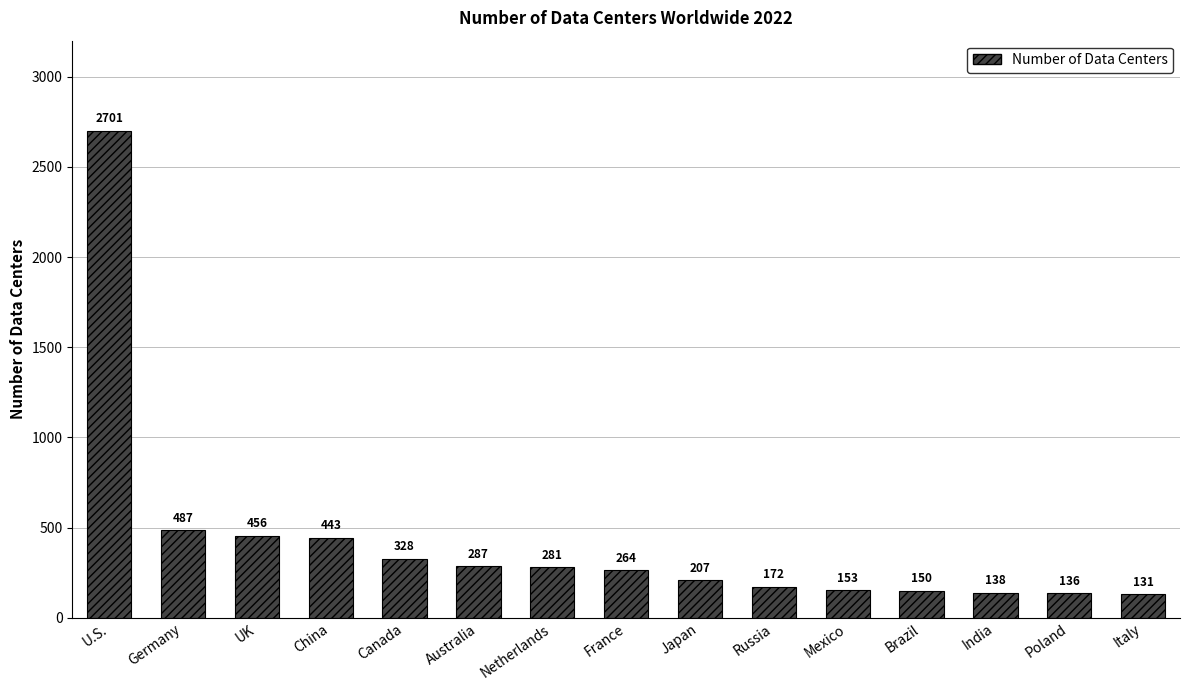

Between Canada and Italy, which is larger?

Canada